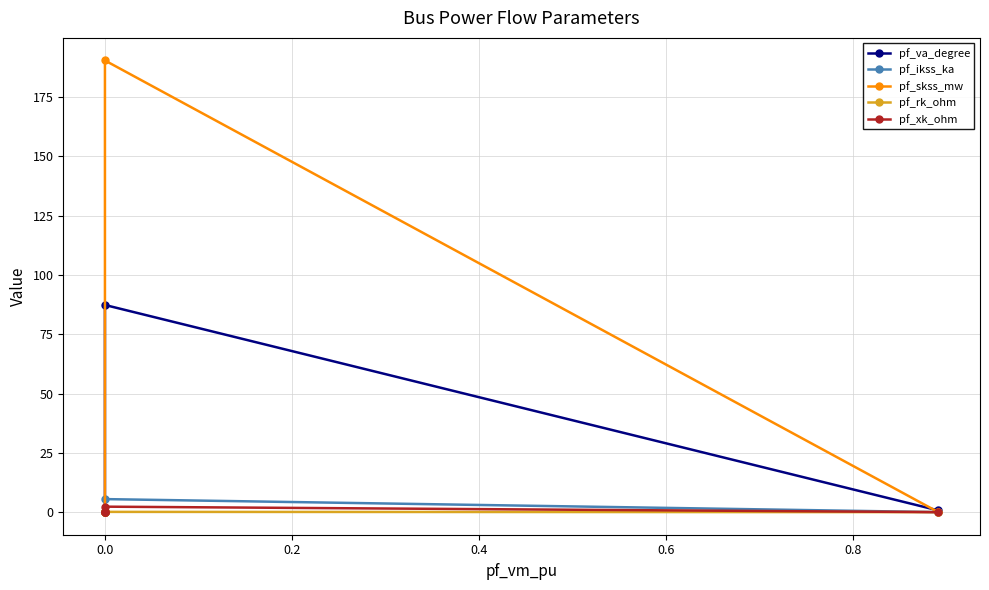

How many data points in pf_skss_mw are above 0?

1